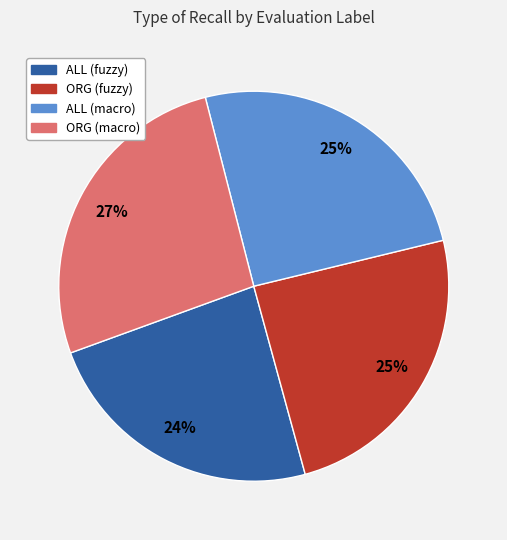

To the nearest percent, what is the average slice percentage?

25%